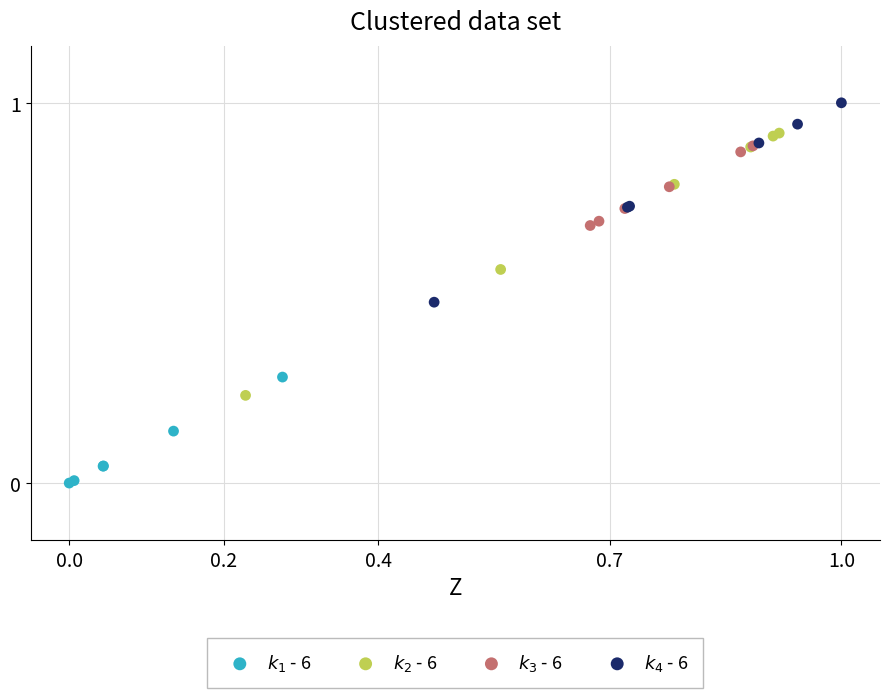

Which series contains the lowest Y value?

$k_1$ - 6